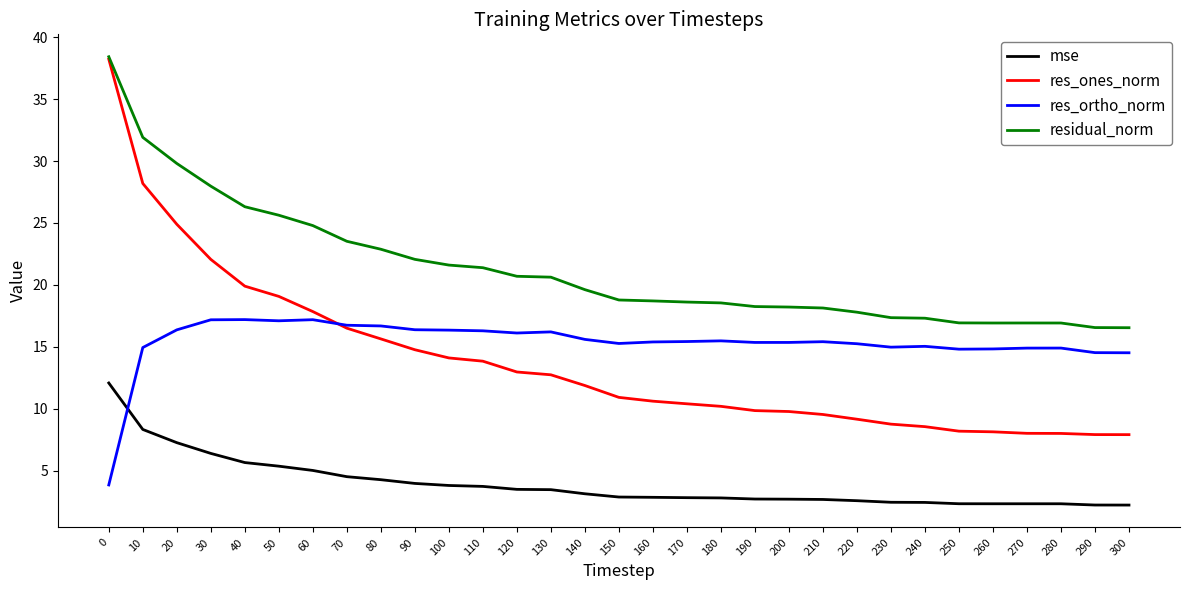

True or false: residual_norm and mse intersect in this chart.

False